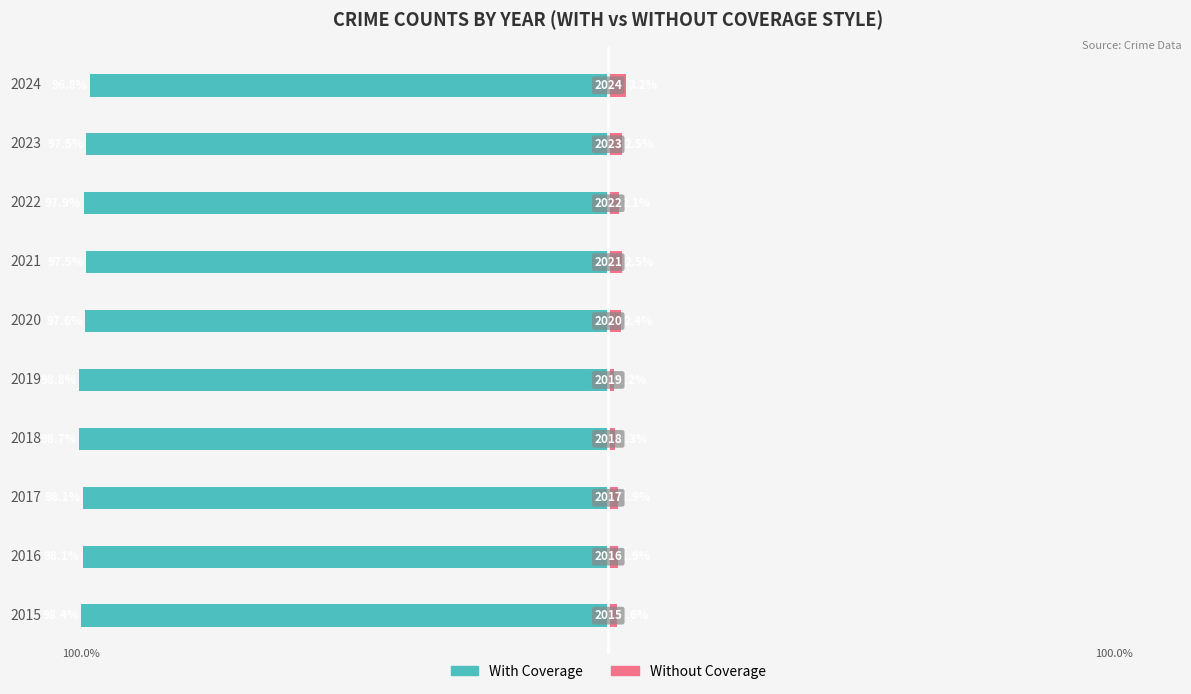

At how many categories does at least one series exceed -14?

10